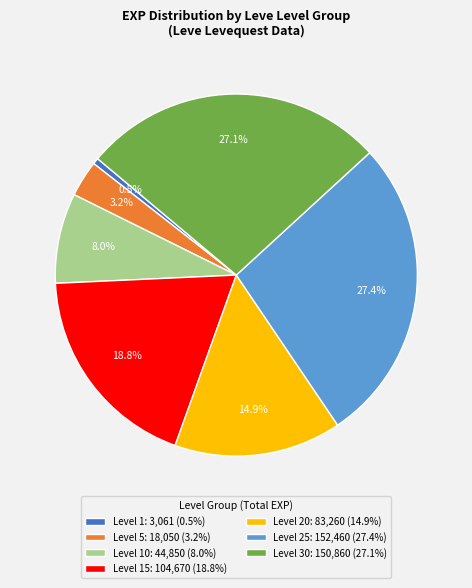

What is the ratio of the value at Level 30: 150,860 (27.1%) to the value at Level 10: 44,850 (8.0%)?

3.4